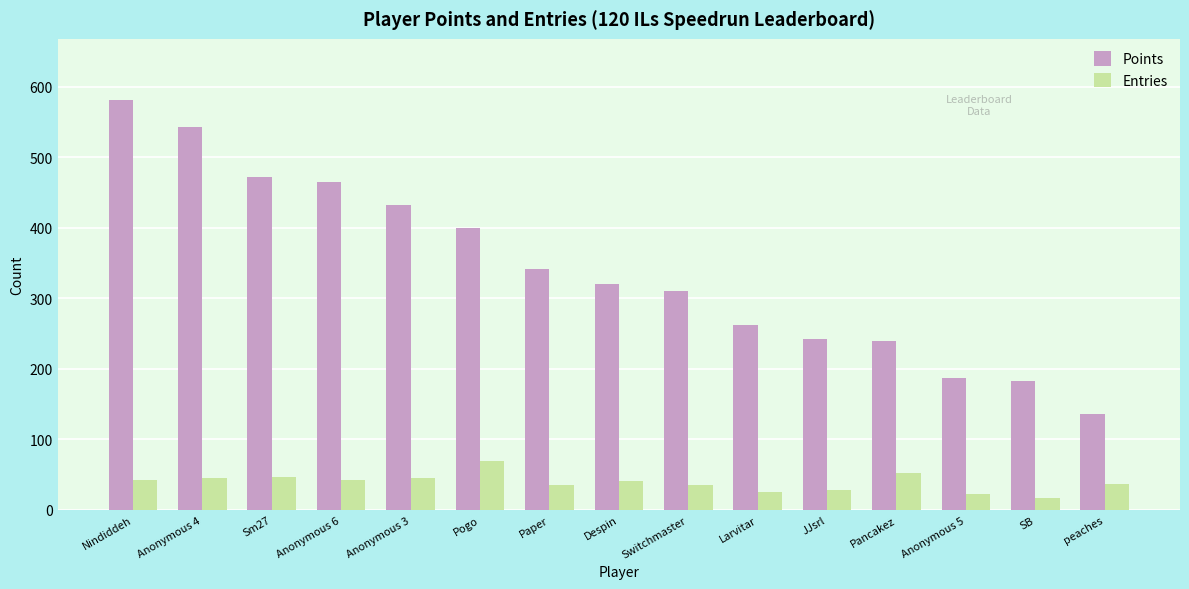

Which series has the largest range (max minus min)?

Points